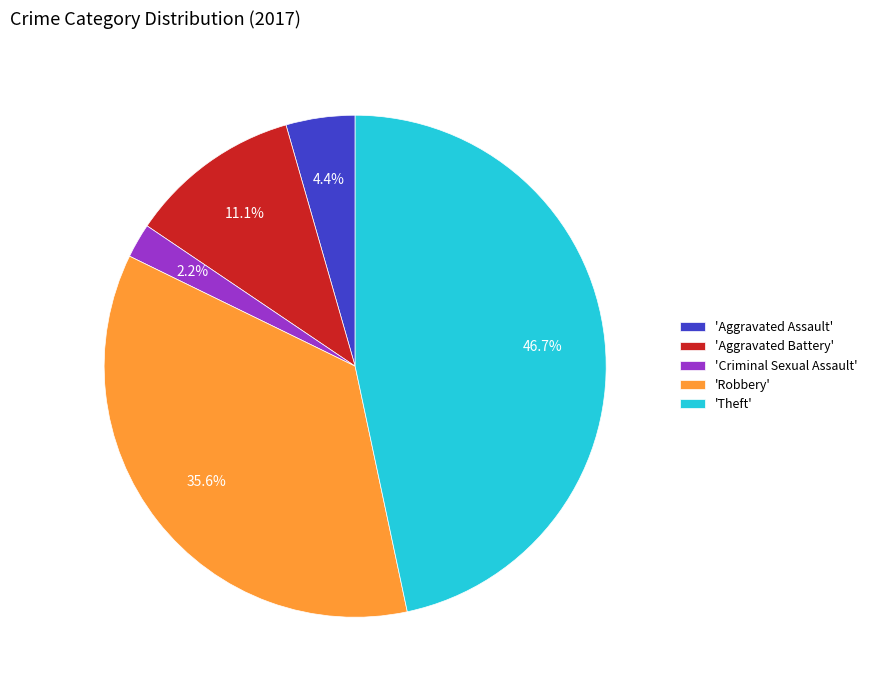

Approximately how many times larger is the value at 'Aggravated Assault' compared to 'Criminal Sexual Assault'?

2.0